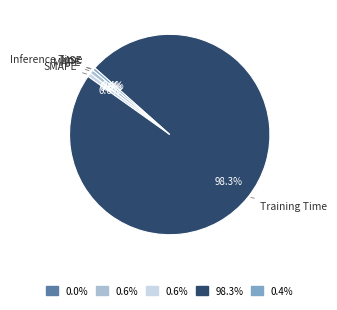

Do MAPE and SMAPE together represent more than half of the pie?

No